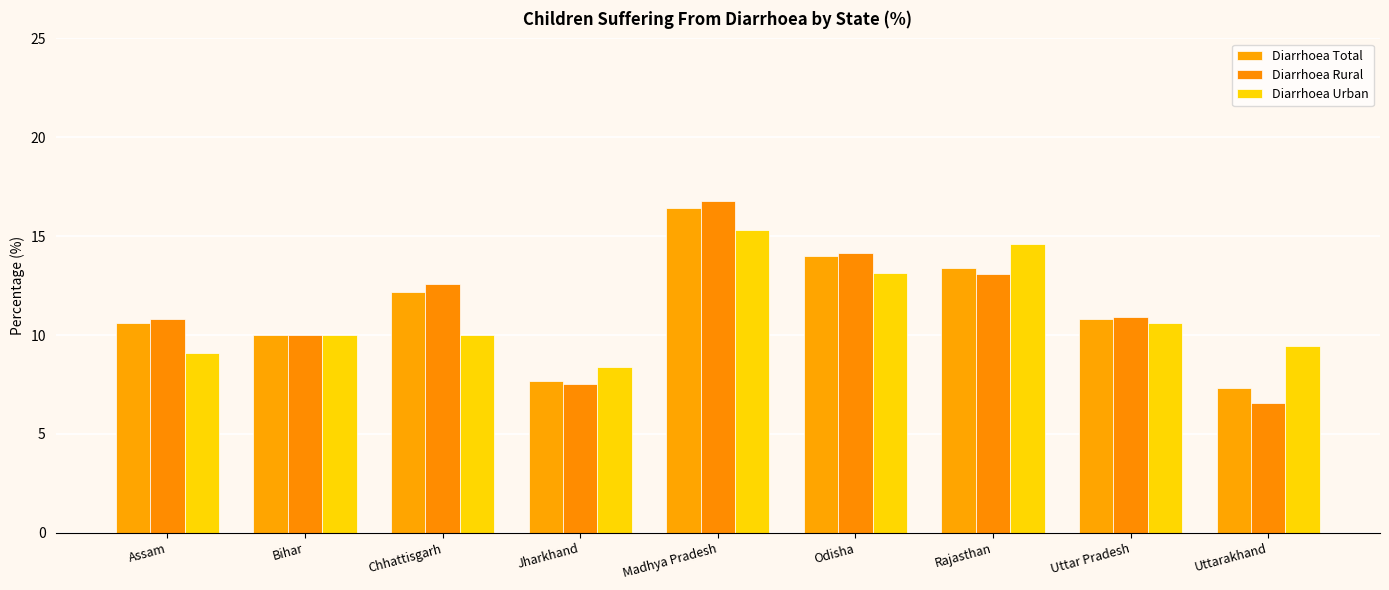

The value of Diarrhoea Total at Assam is 10.6. True or false?

True